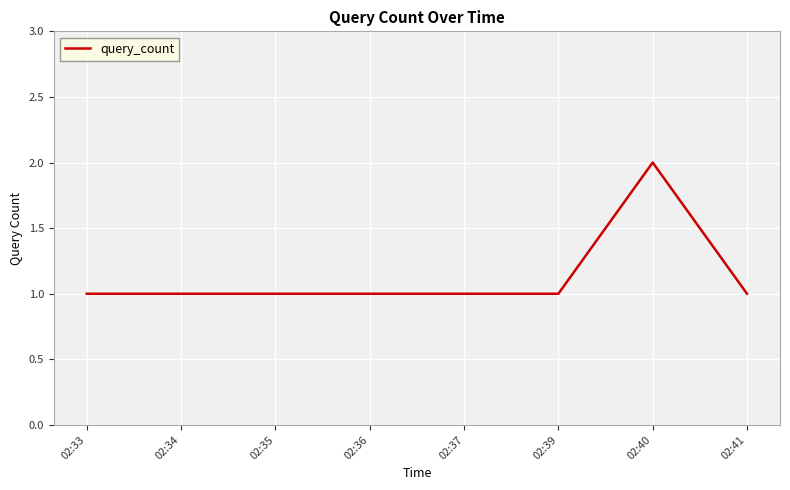

Reading left to right, what are all the values shown in this chart?

1	1	1	1	1	1	2	1